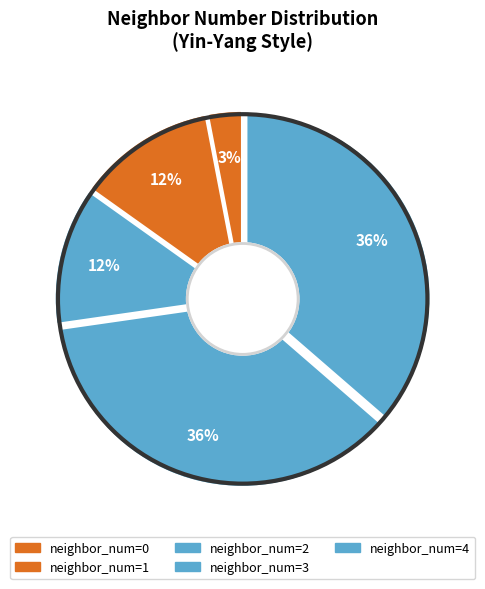

Count the number of slices in the pie.

5